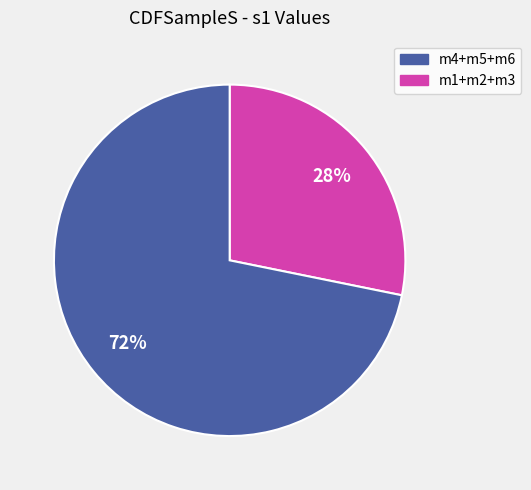

Does any single category account for the majority?

Yes